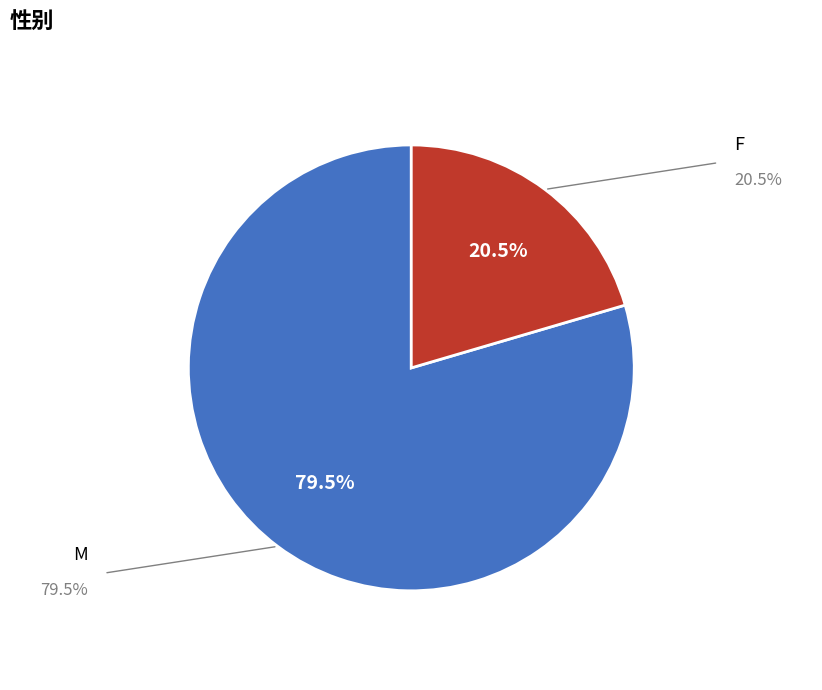

Does any single category account for the majority?

Yes